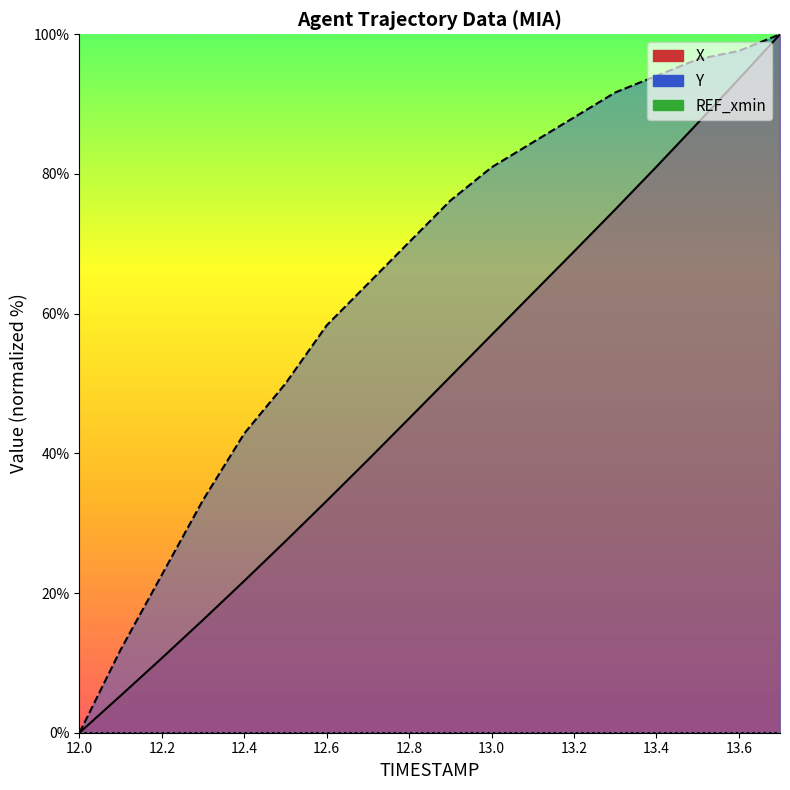

True or false: X has a value of 37.9 at 12.5.

False